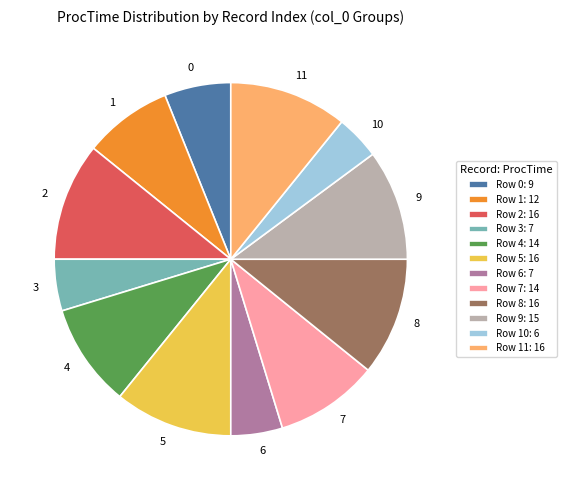

How many slices are in this pie chart?

12